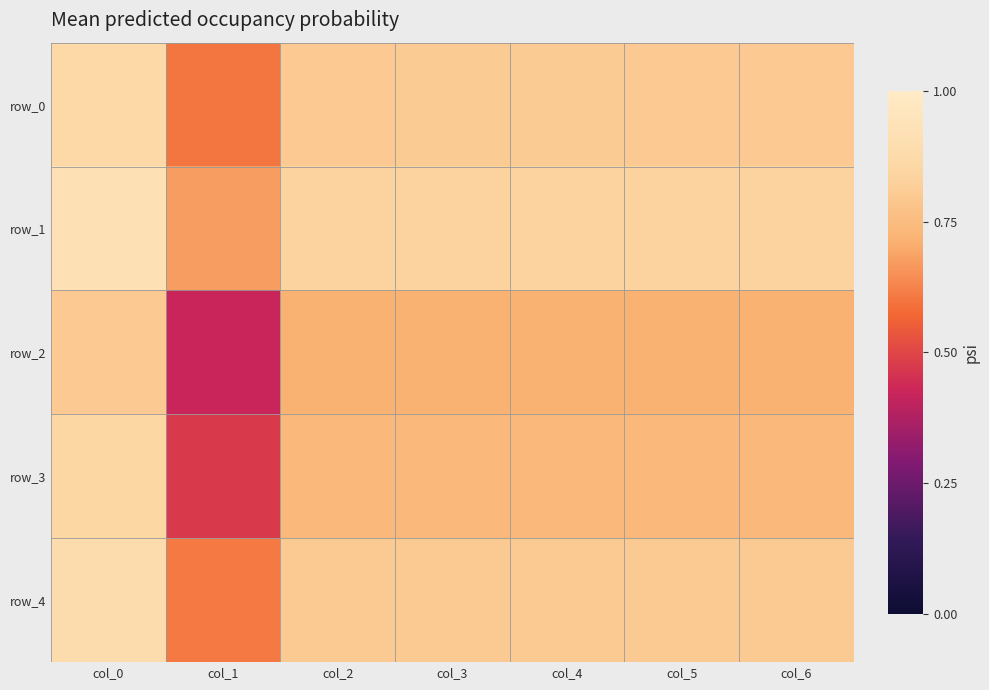

True or false: row_0 has a value of 1.1 at col_3.

False